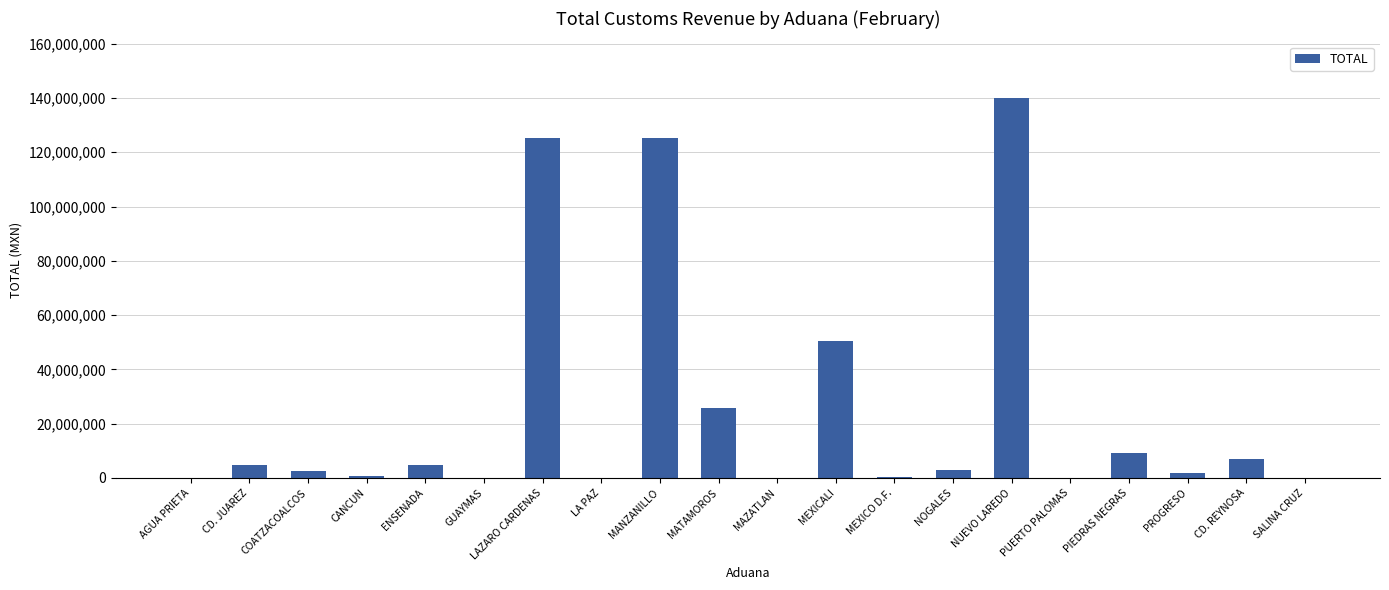

What is the maximum value shown in the chart?

139878938